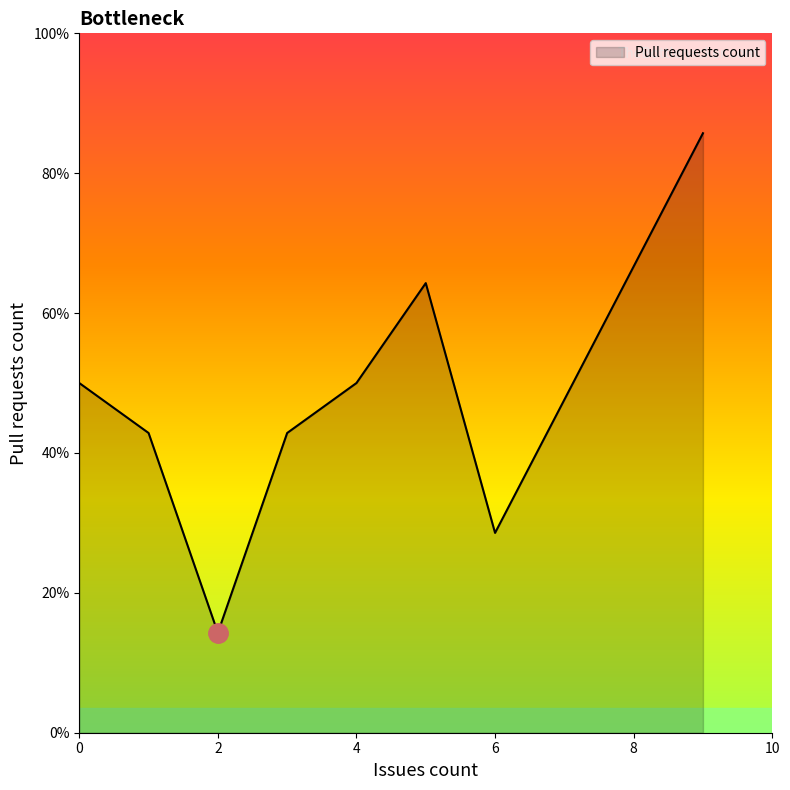

Does the chart display data point markers on the line(s)?

No